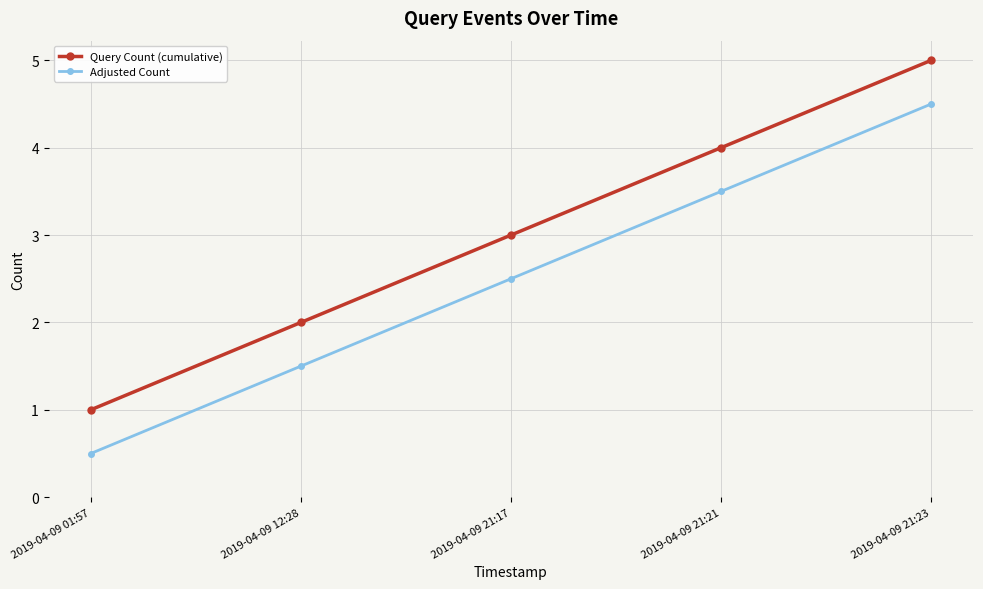

What is the difference between the highest and lowest values at 2019-04-09 21:23?

0.5